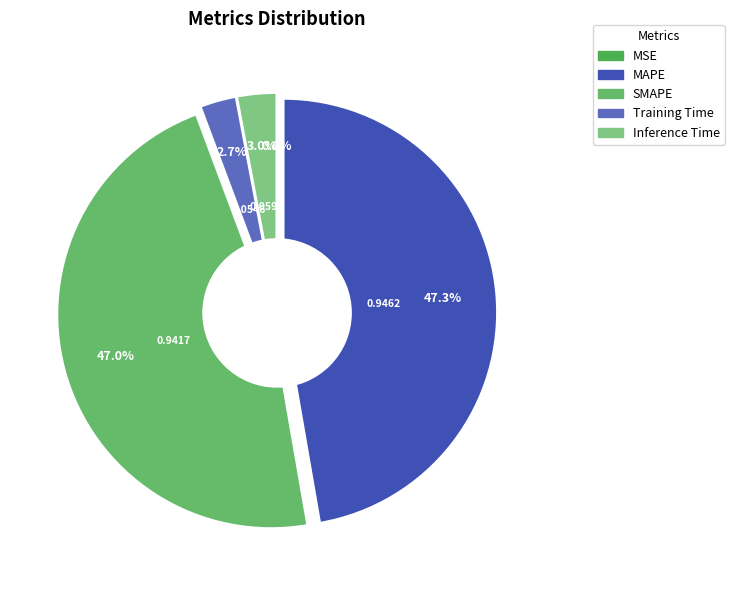

Combined, what portion of the pie is MSE and MAPE?

47.3%